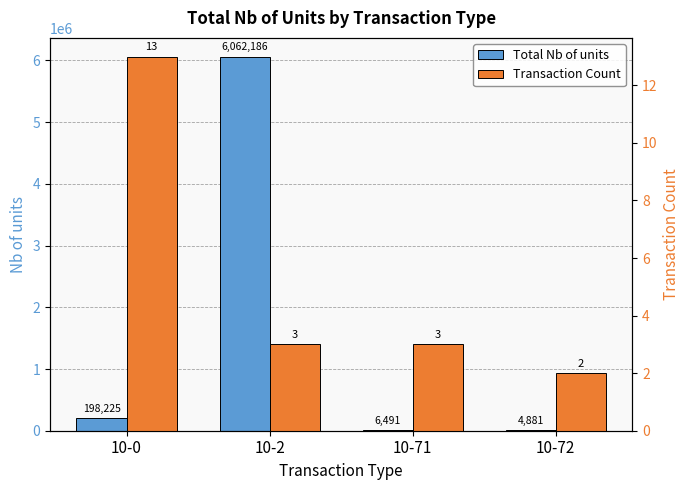

Reading left to right, what are all the values shown in this chart?

Total Nb of units: 198225	6062186	6491	4881
Transaction Count: 13	3	3	2